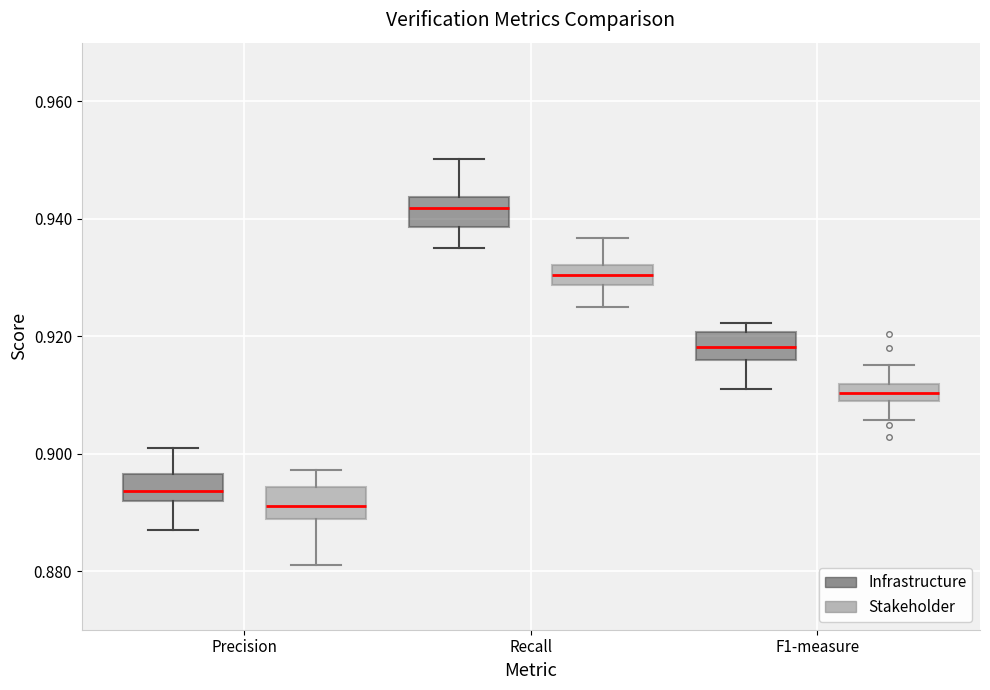

Where is the lower edge of the box for Precision (Infrastructure) on the y-axis? The values are not printed on the chart, so give them approximately, as read against the axis.

0.892